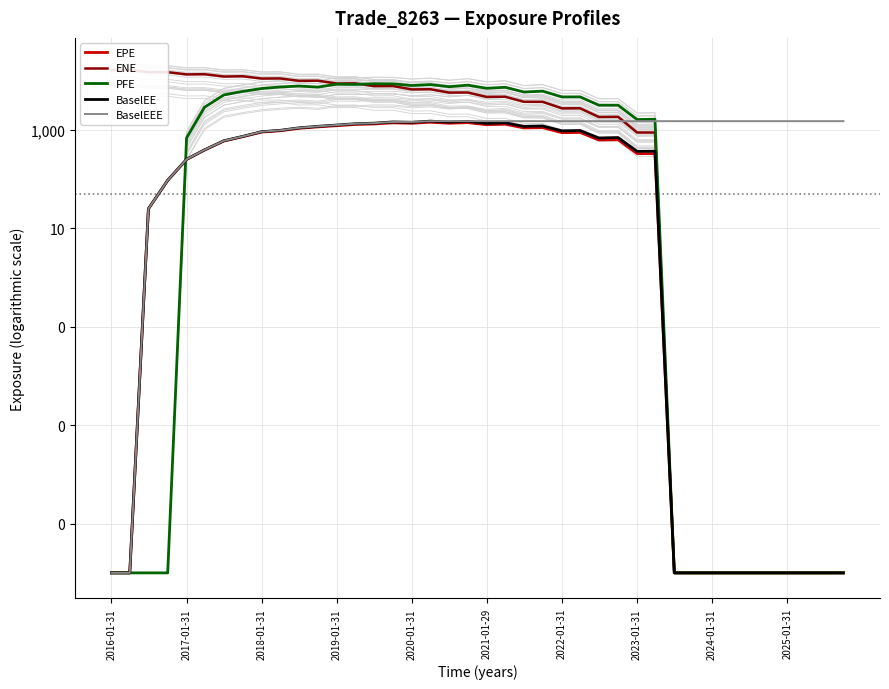

What is the greatest value displayed?

16577.8